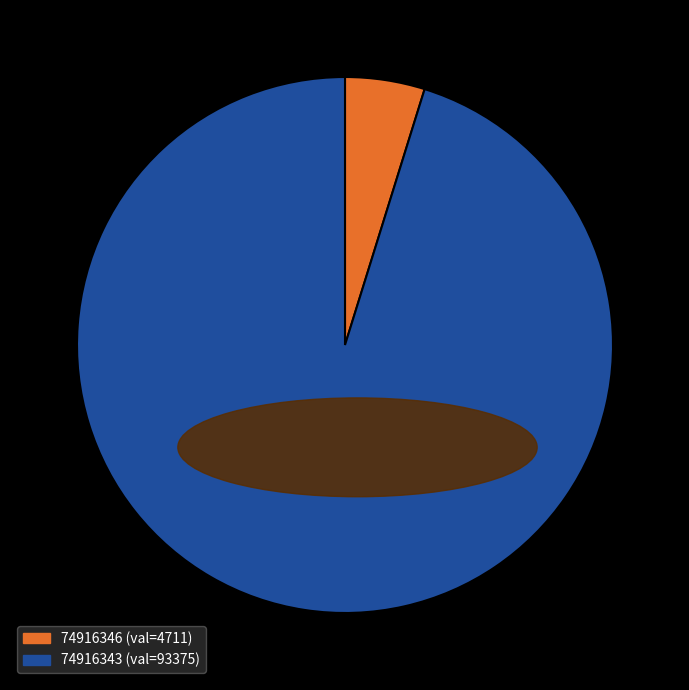

How many segments does this pie chart have?

2